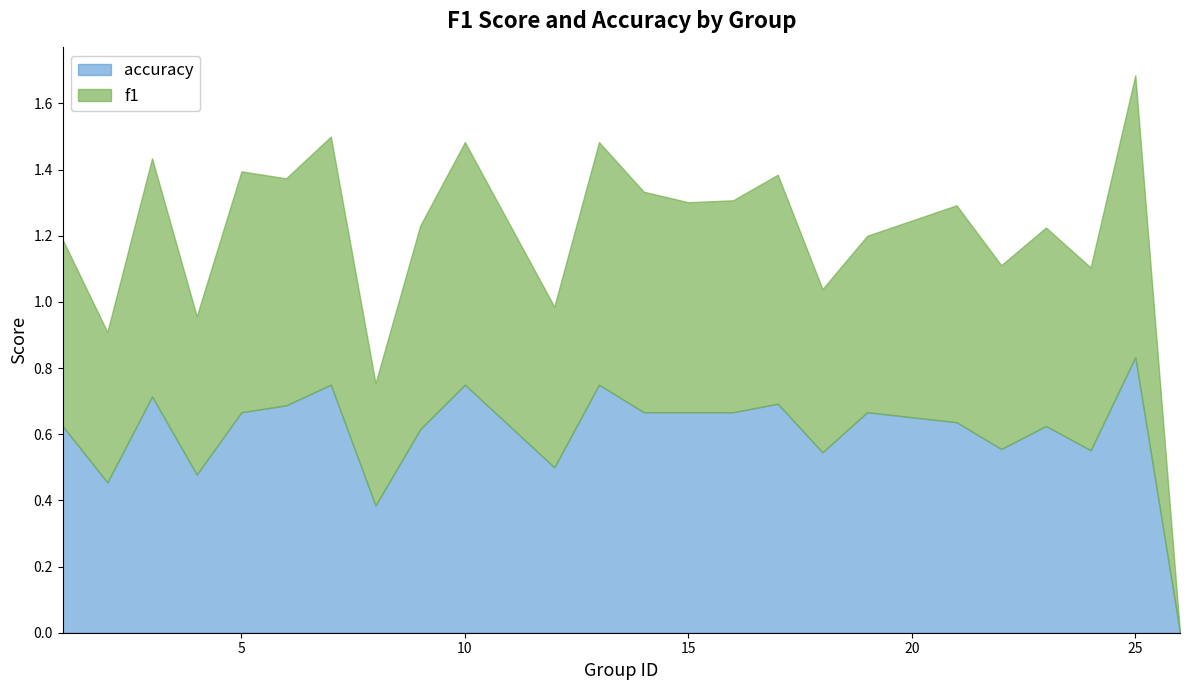

At which label is accuracy closest to 0?

26